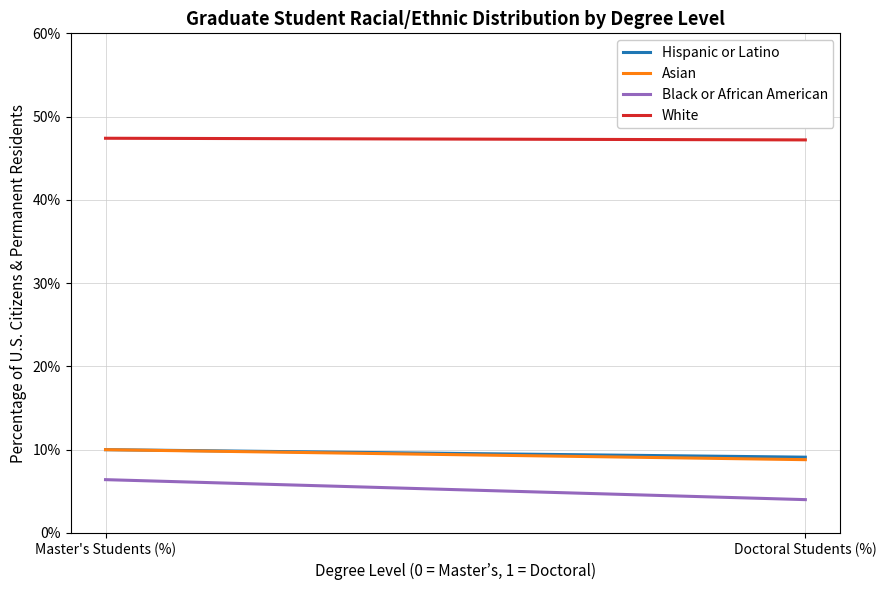

What is the value of the Black or African American point at the 2nd from the left?

4.0